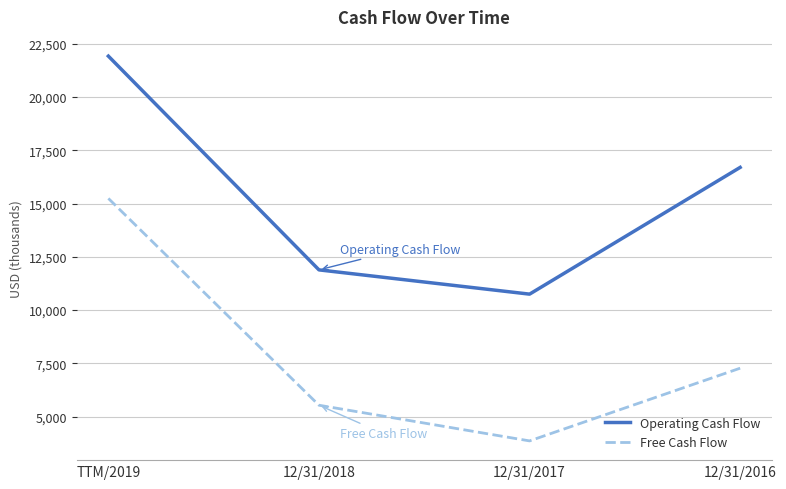

Reading left to right, transcribe all the data shown in this chart.

Operating Cash Flow: TTM/2019=21921	12/31/2018=11885	12/31/2017=10746	12/31/2016=16697
Free Cash Flow: TTM/2019=15240	12/31/2018=5530	12/31/2017=3855	12/31/2016=7269